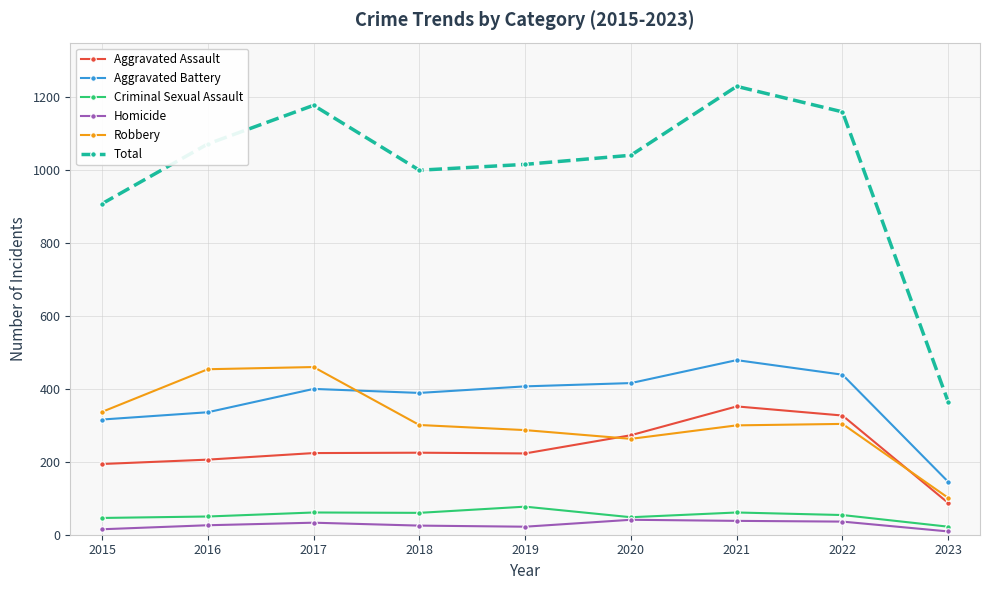

What is the value of the Criminal Sexual Assault point at the 9th from the left?

22